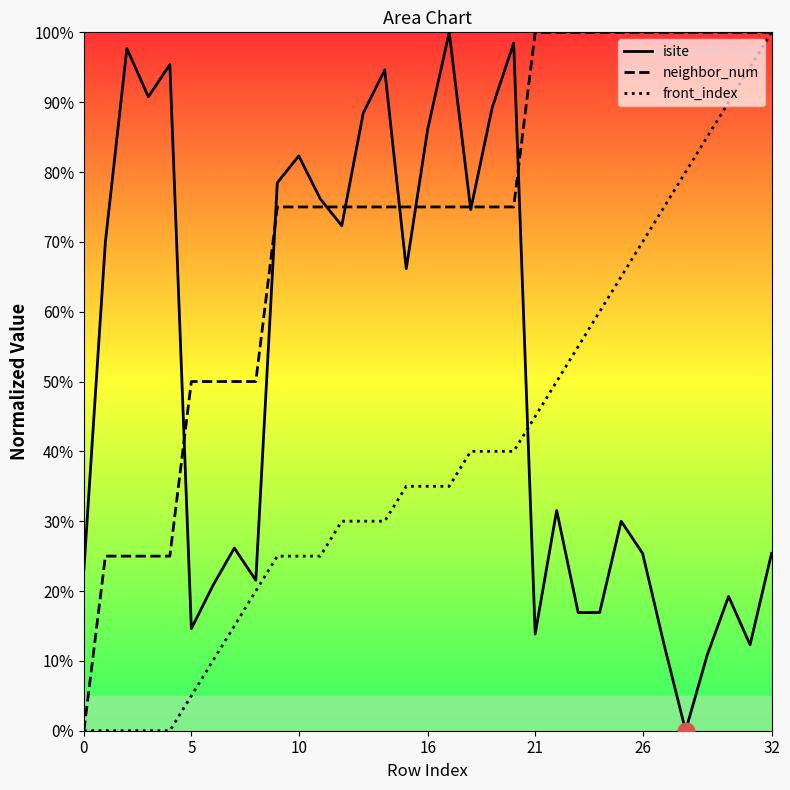

At which category is the sum across all series the highest?

32